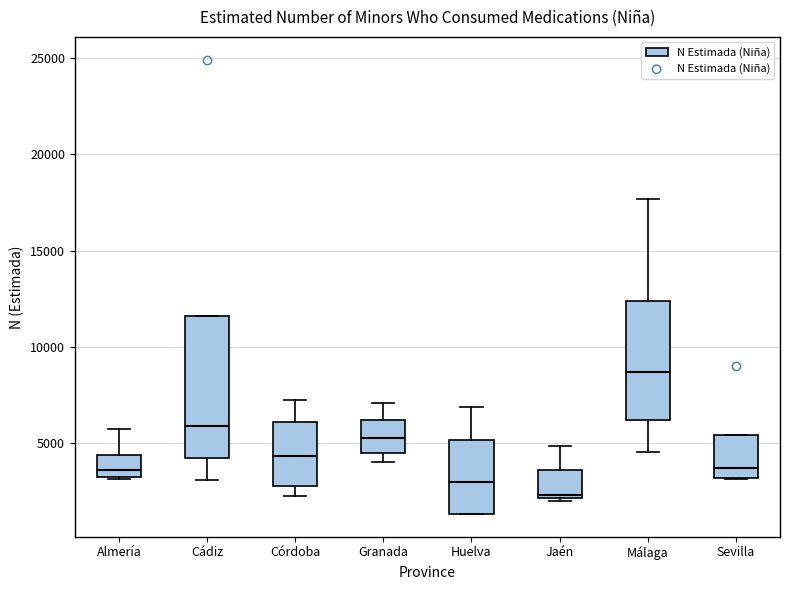

Which box's median line is the highest?

Málaga